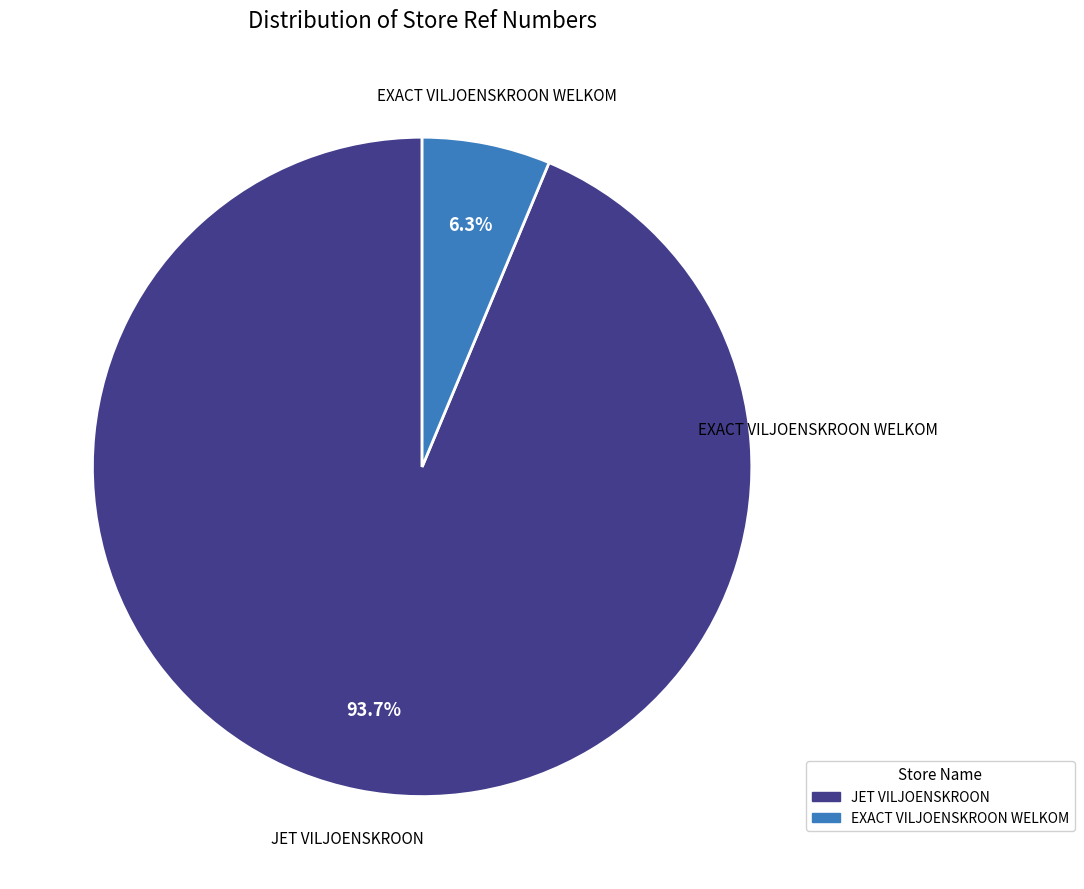

What percentage is the EXACT VILJOENSKROON WELKOM slice, to the nearest percent?

6%